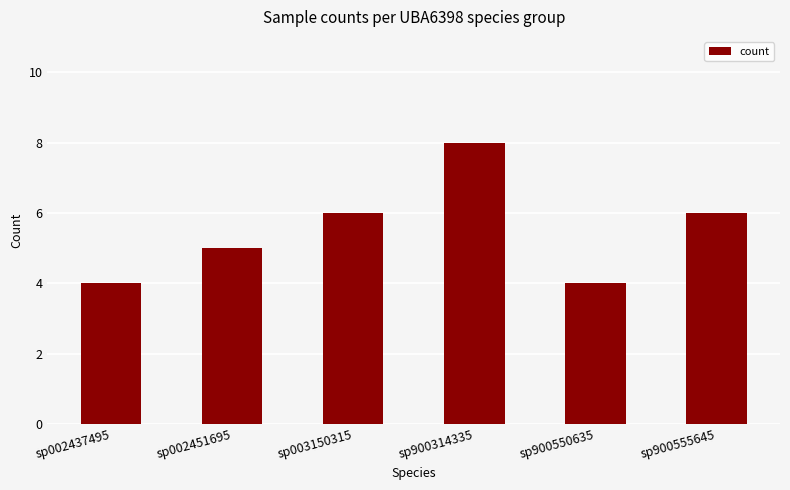

Which category has the highest value across all series?

sp900314335